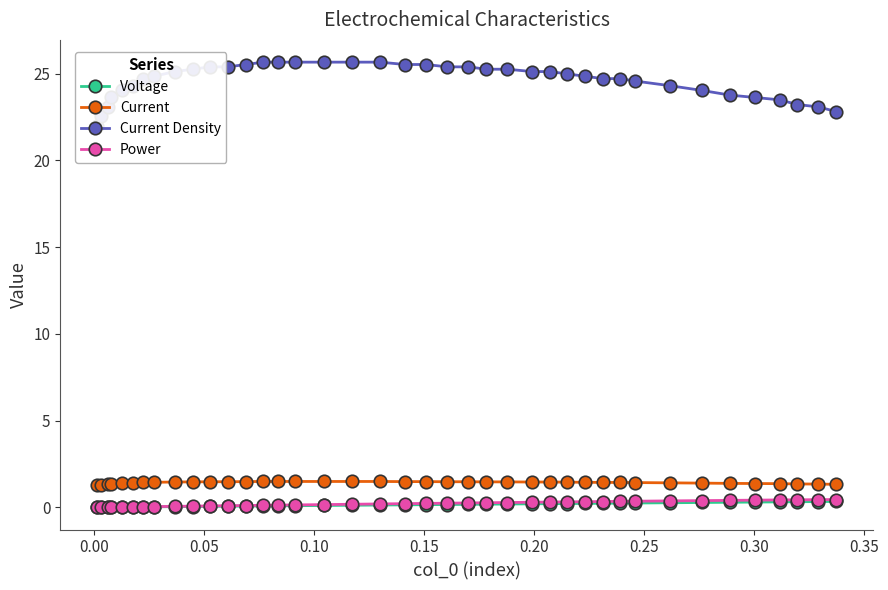

Does the chart have visible grid lines?

No